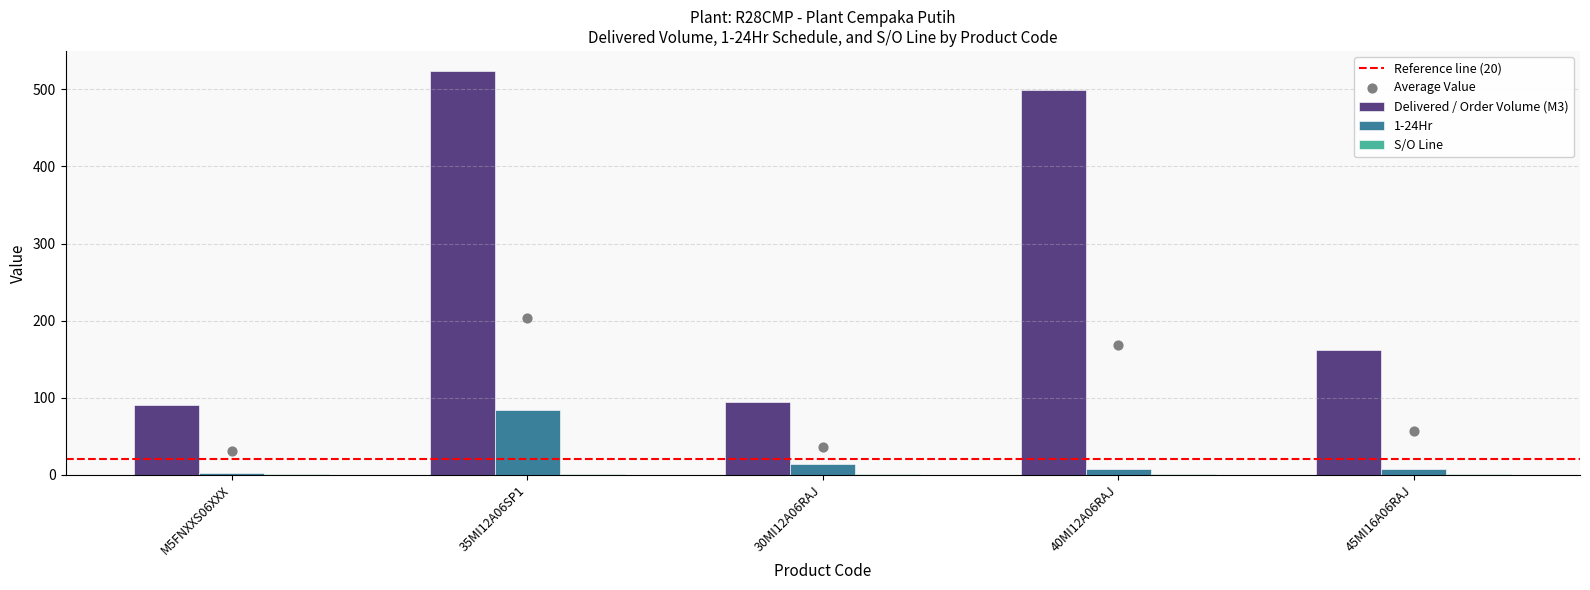

At which category is the sum across all series the highest?

35MI12A06SP1